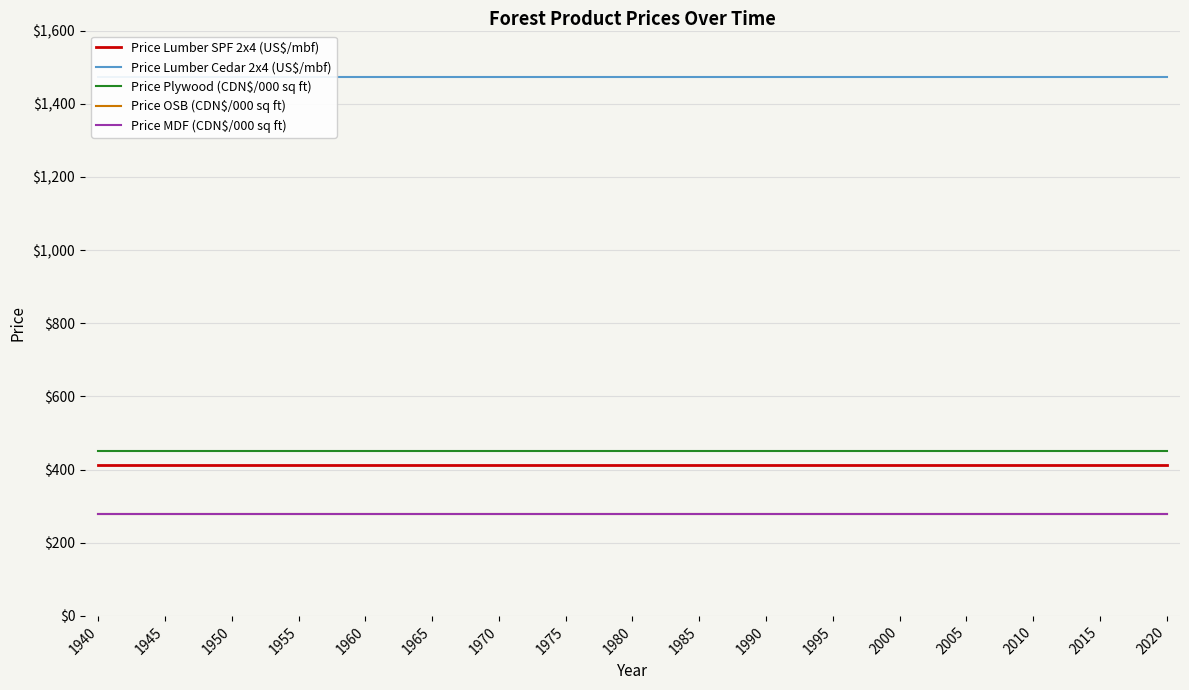

True or false: Price Lumber SPF 2x4 (US$/mbf) has more than 1 points higher than both neighbors.

False